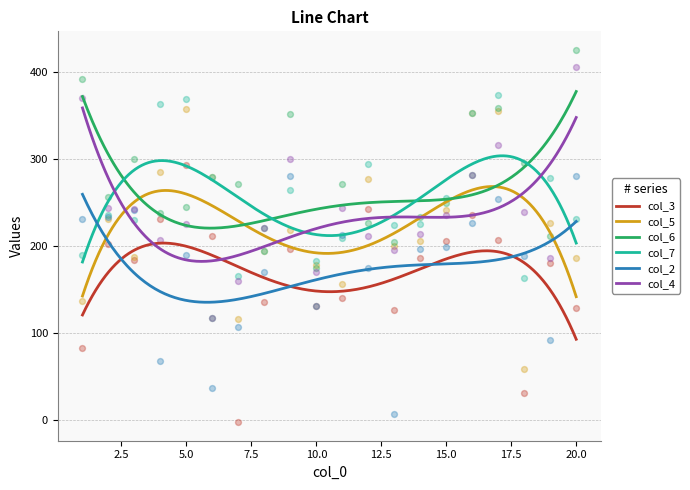

At which category is the sum across all series the highest?

17